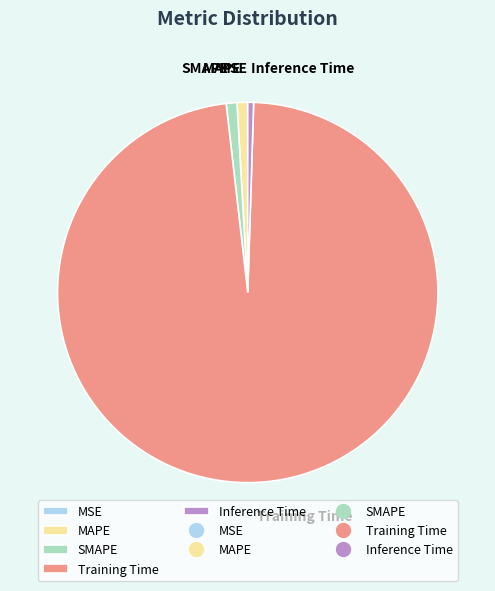

Is the sum of Training Time and SMAPE greater than half?

Yes